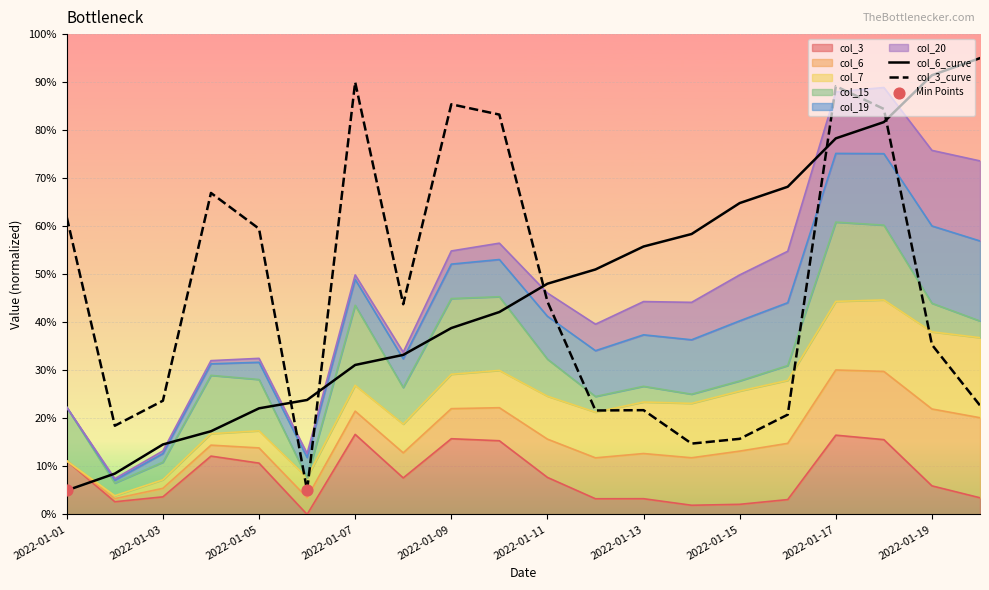

Which series contains the highest Y value?

col_6